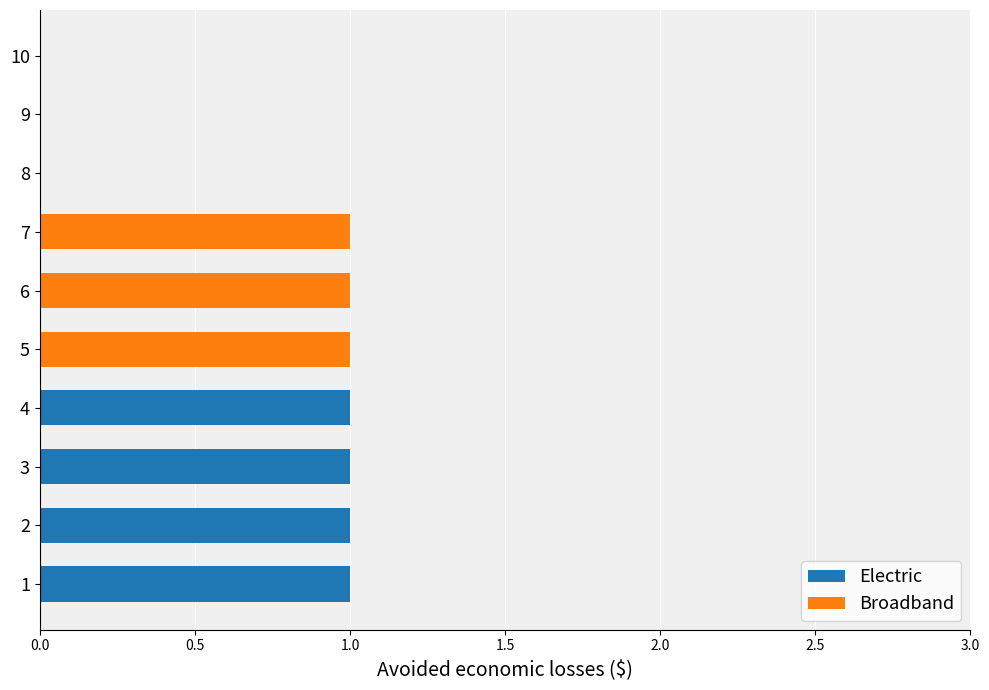

Is it true that Electric equals 0 at 8?

True